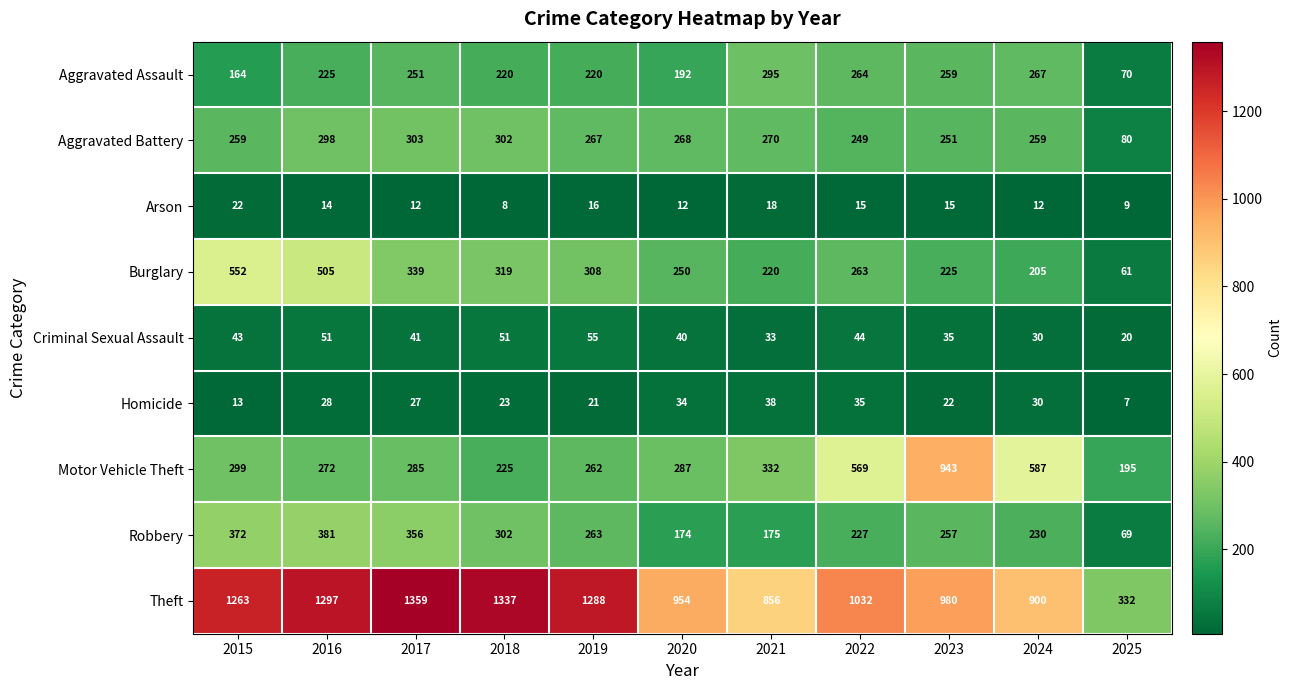

At which category is the sum across all series the highest?

2016